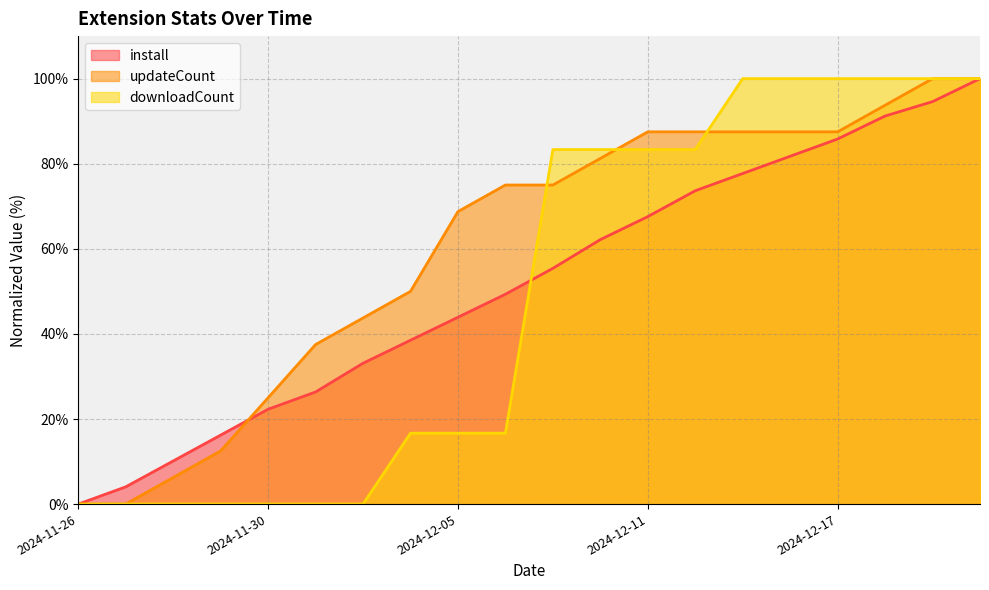

Is it true that install equals 72.3 at 2024-12-08?

False